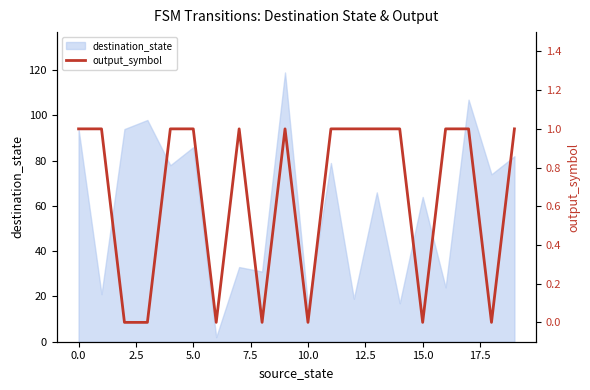

Is it true that the value at 13 is 1?

True